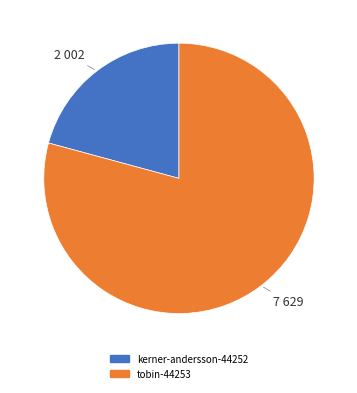

Which category has the smallest portion of the pie?

kerner-andersson-44252